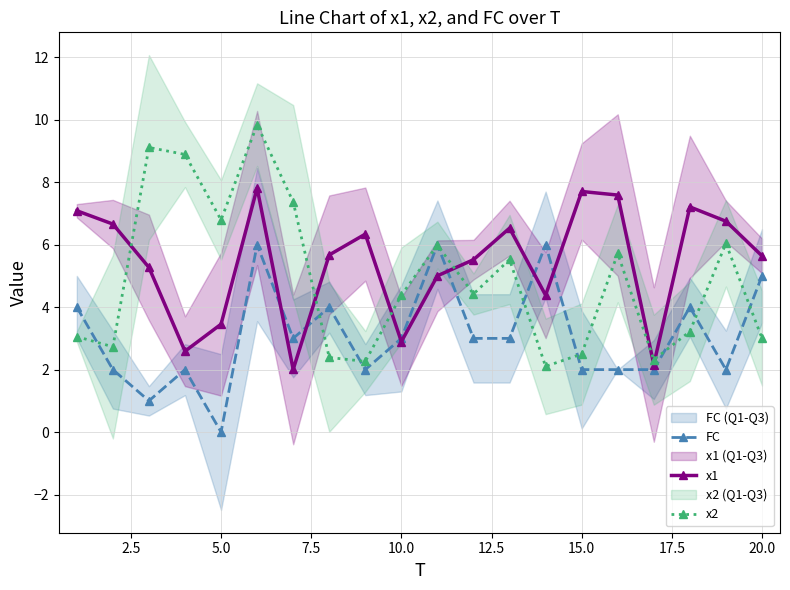

What is the maximum value for x2?

9.8